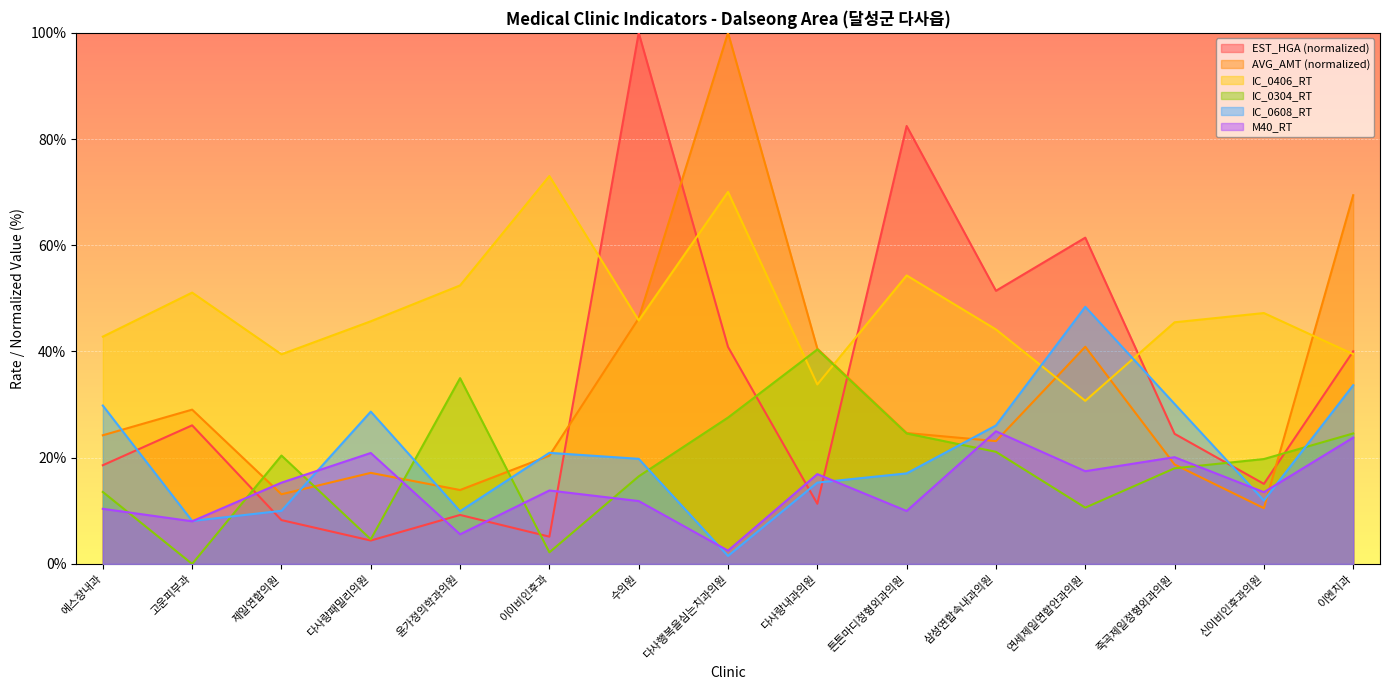

Reading left to right, what are all the values shown in this chart?

EST_HGA: 18.6	26.1	8.3	4.4	9.2	5.1	100.0	40.9	11.3	82.5	51.4	61.4	24.5	15.1	40.0
AVG_AMT: 24.2	29.1	13.1	17.1	13.9	20.4	46.2	100.0	40.5	24.7	23.1	40.9	18.7	10.5	69.4
IC_0406_RT: 42.8	51.1	39.5	45.7	52.4	73.0	45.8	70.0	33.8	54.3	44.1	30.7	45.5	47.2	39.5
IC_0304_RT: 13.6	0.0	20.4	4.6	35.0	2.2	16.5	27.6	40.4	24.6	21.1	10.6	18.0	19.8	24.6
IC_0608_RT: 29.8	8.1	10.0	28.7	9.9	20.9	19.8	1.5	15.3	17.1	26.1	48.4	30.1	11.9	33.6
M40_RT: 10.4	8.0	15.3	20.9	5.6	13.8	11.8	2.5	16.9	10.0	25.0	17.5	20.1	13.5	23.8